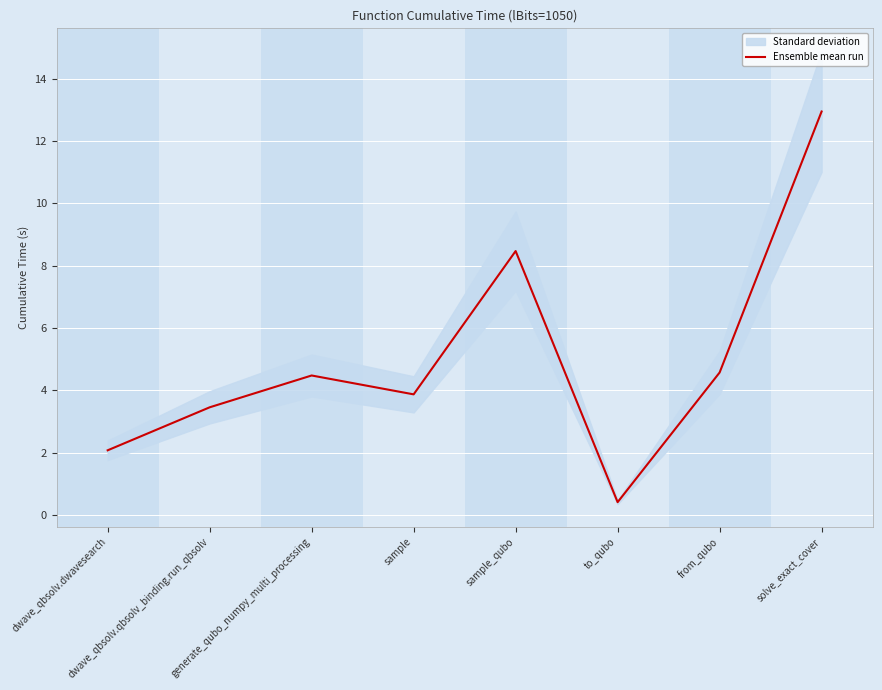

The value at to_qubo is 0.5. True or false?

False